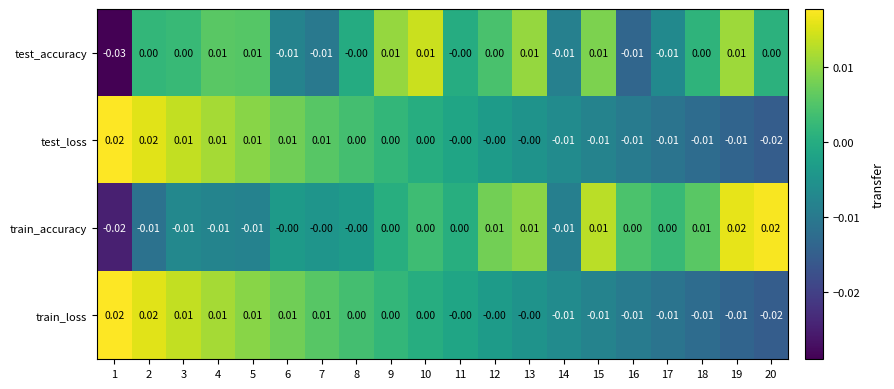

Is the value of test_loss at 9 greater than the value of train_accuracy at 14?

Yes